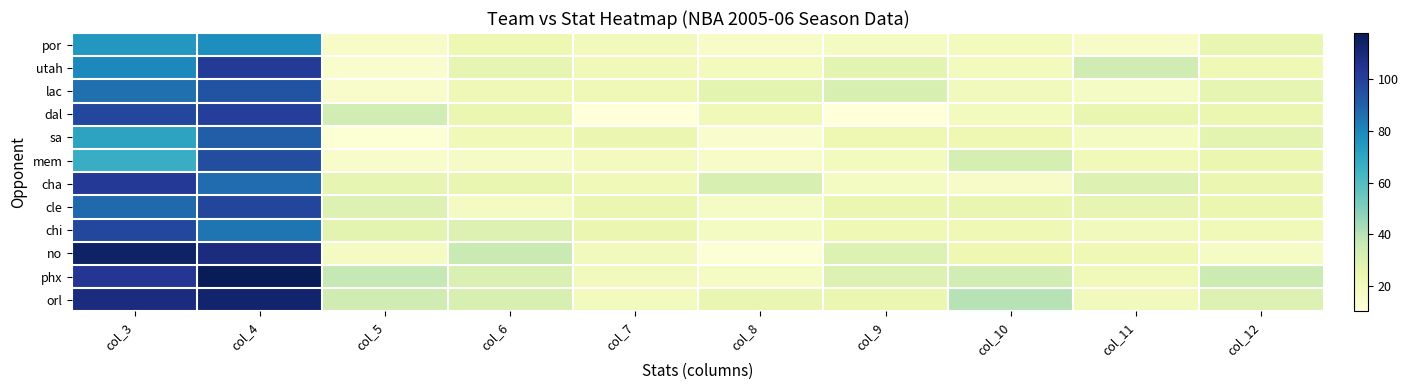

At which category does the chart reach its minimum across all series?

col_7